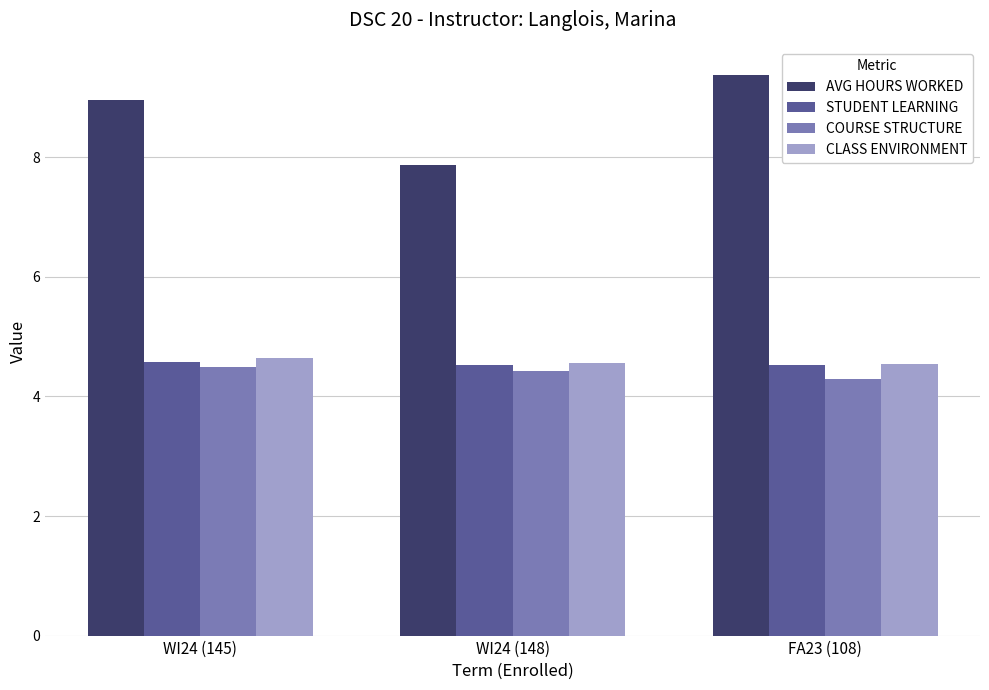

Rank the categories by AVG HOURS WORKED value from highest to lowest.

FA23 (108), WI24 (145), WI24 (148)